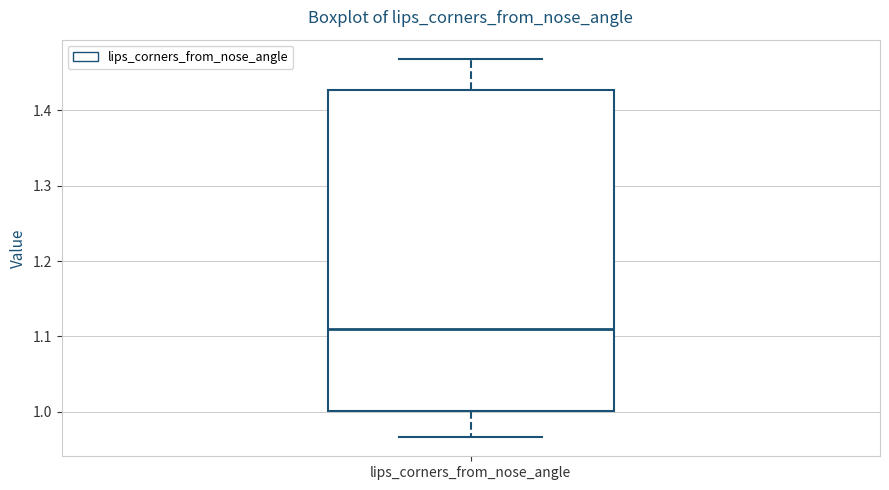

Transcribe this box plot: give where the median line is, the range the box spans, and where the two whiskers end, as read against the y-axis. The values are not printed on the chart, so give them approximately, as read against the axis.

median 1.11, box 1.00 to 1.43, whiskers 0.97 to 1.47